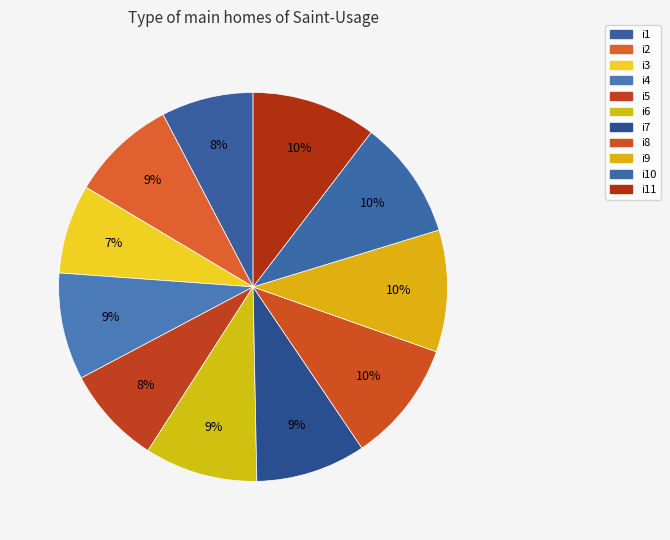

Rank the categories by value from lowest to highest.

i3, i1, i5, i2, i4, i7, i6, i10, i8, i9, i11